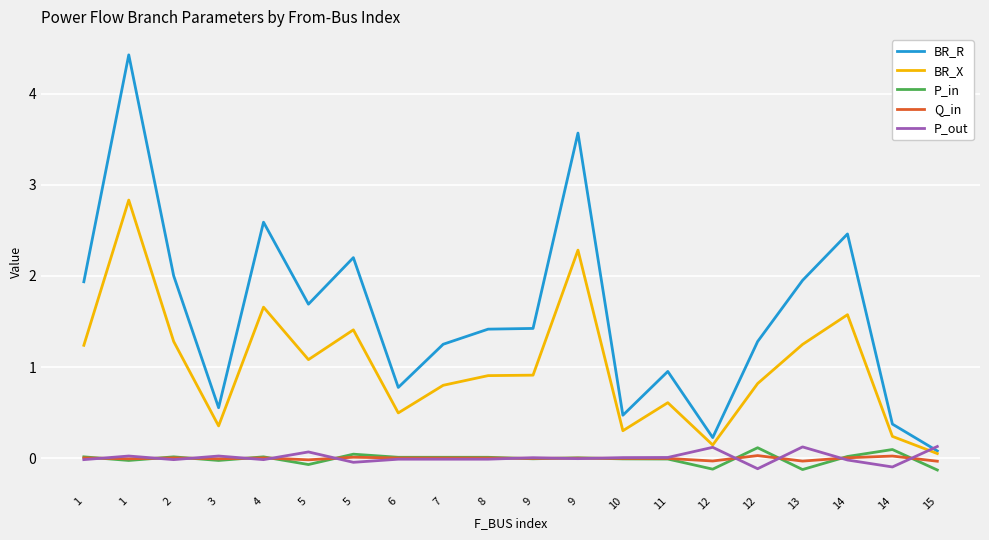

Does the chart display data point markers on the line(s)?

No